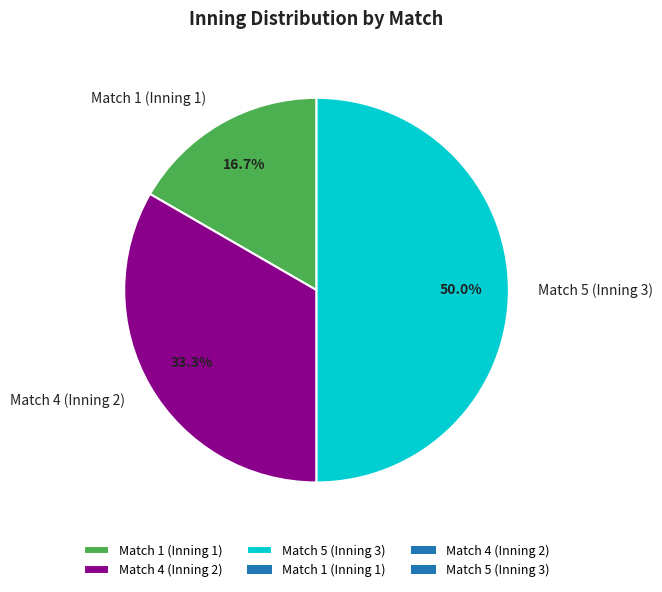

Is Match 1 (Inning 1) the majority of the pie?

No